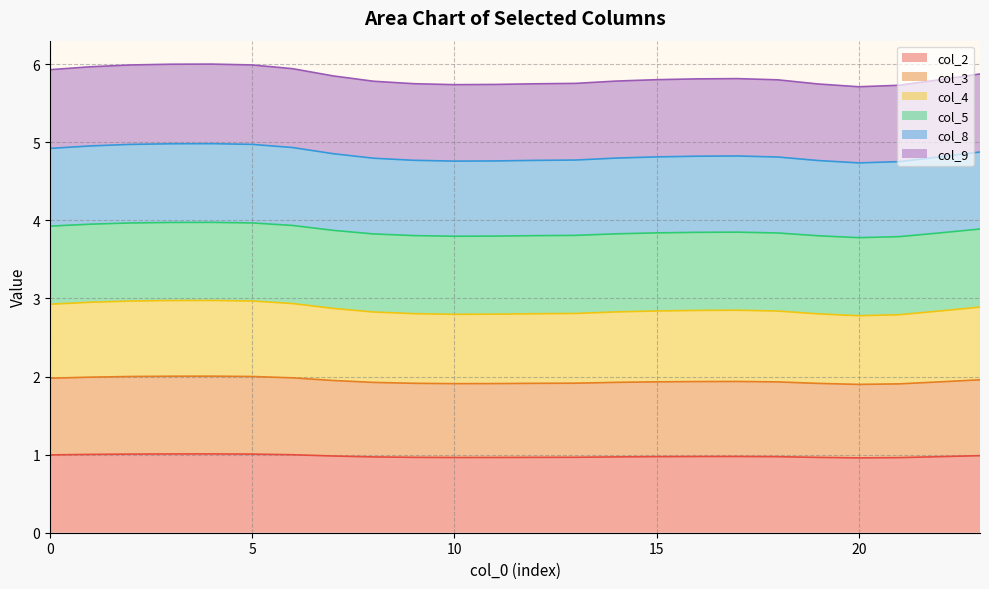

What is the maximum value for col_2?

1.0